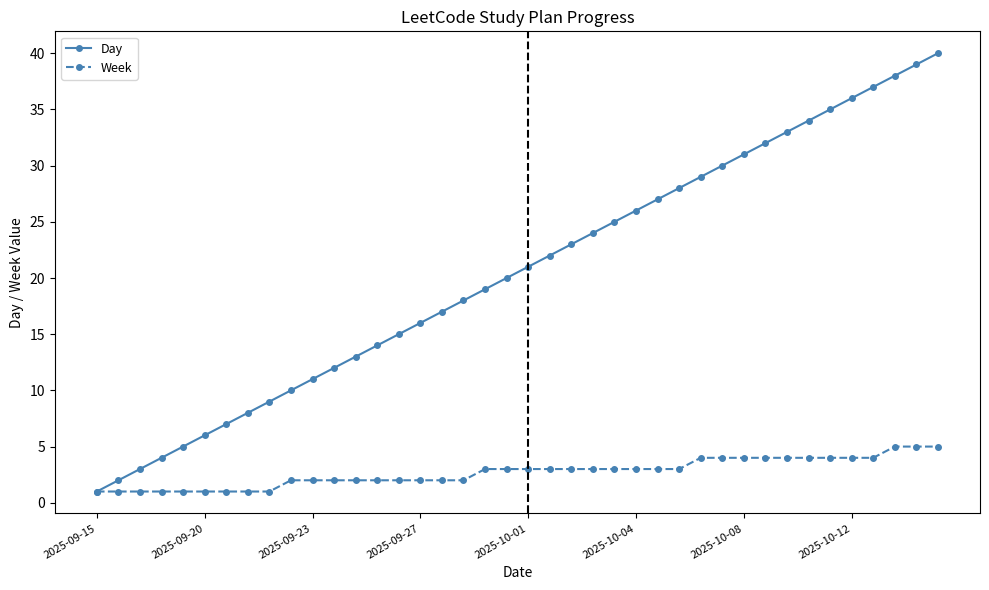

Which series has the largest total across all categories?

Day